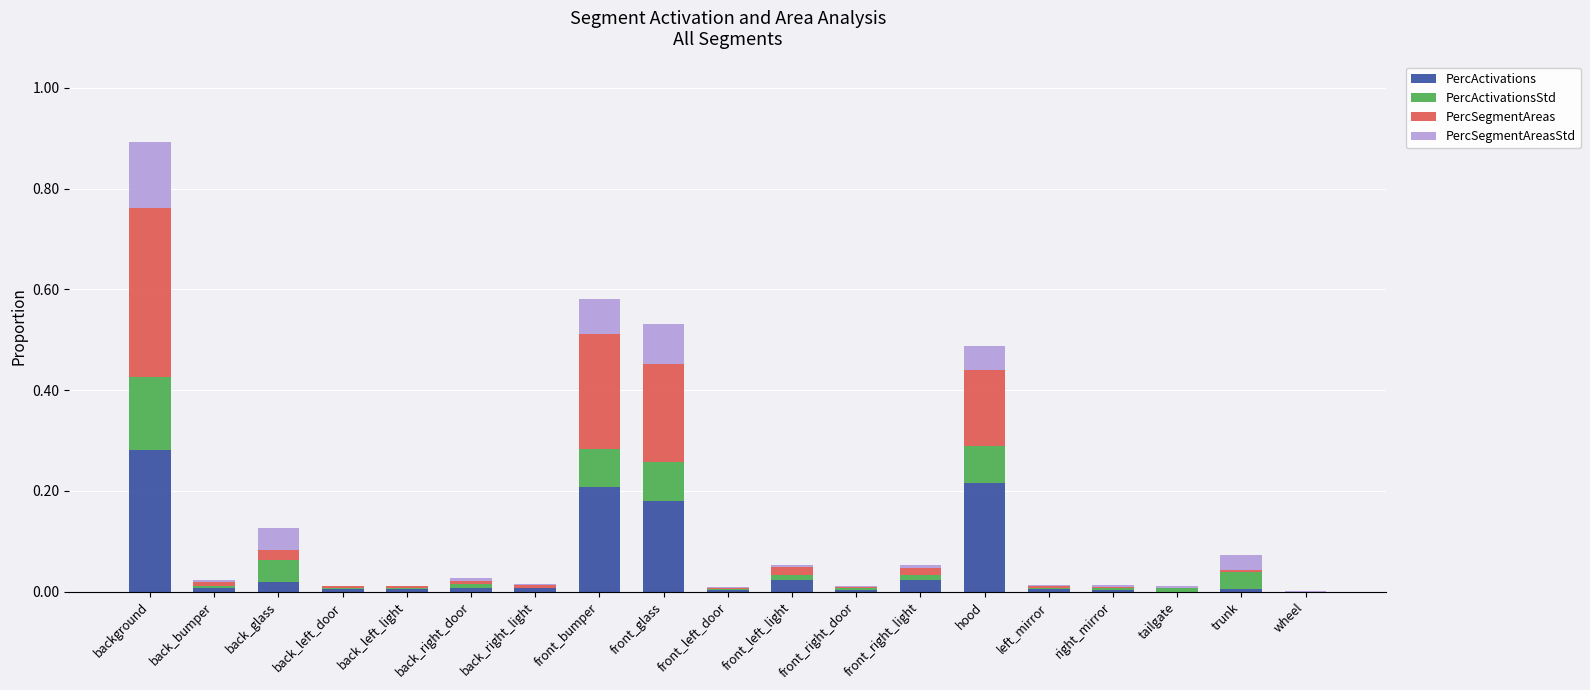

Does the chart contain stacked bars?

Yes